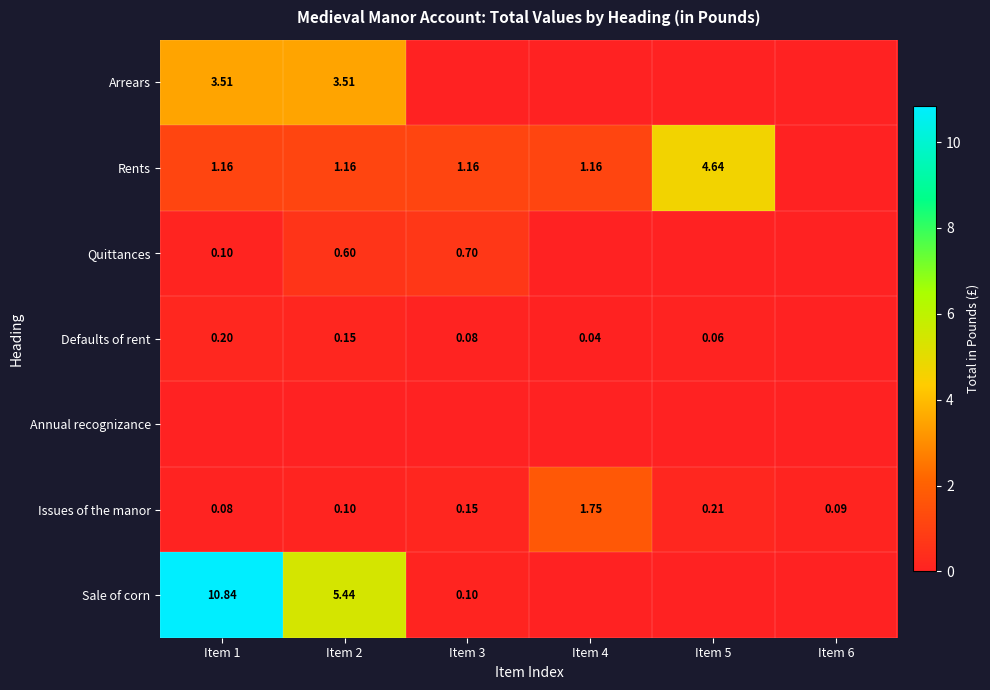

Is the value of Rents at Item 4 greater than the value of Issues of the manor at Item 6?

Yes